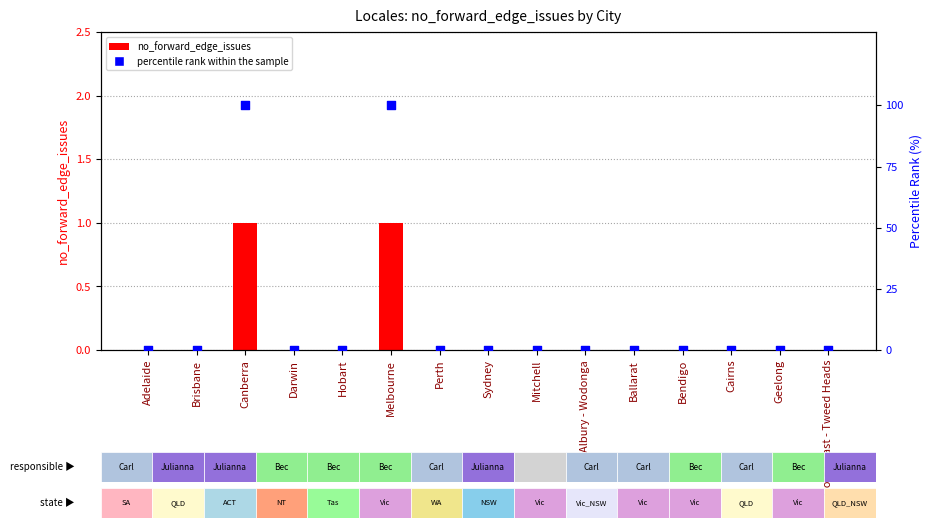

Which series has the widest spread of Y values?

percentile rank within the sample